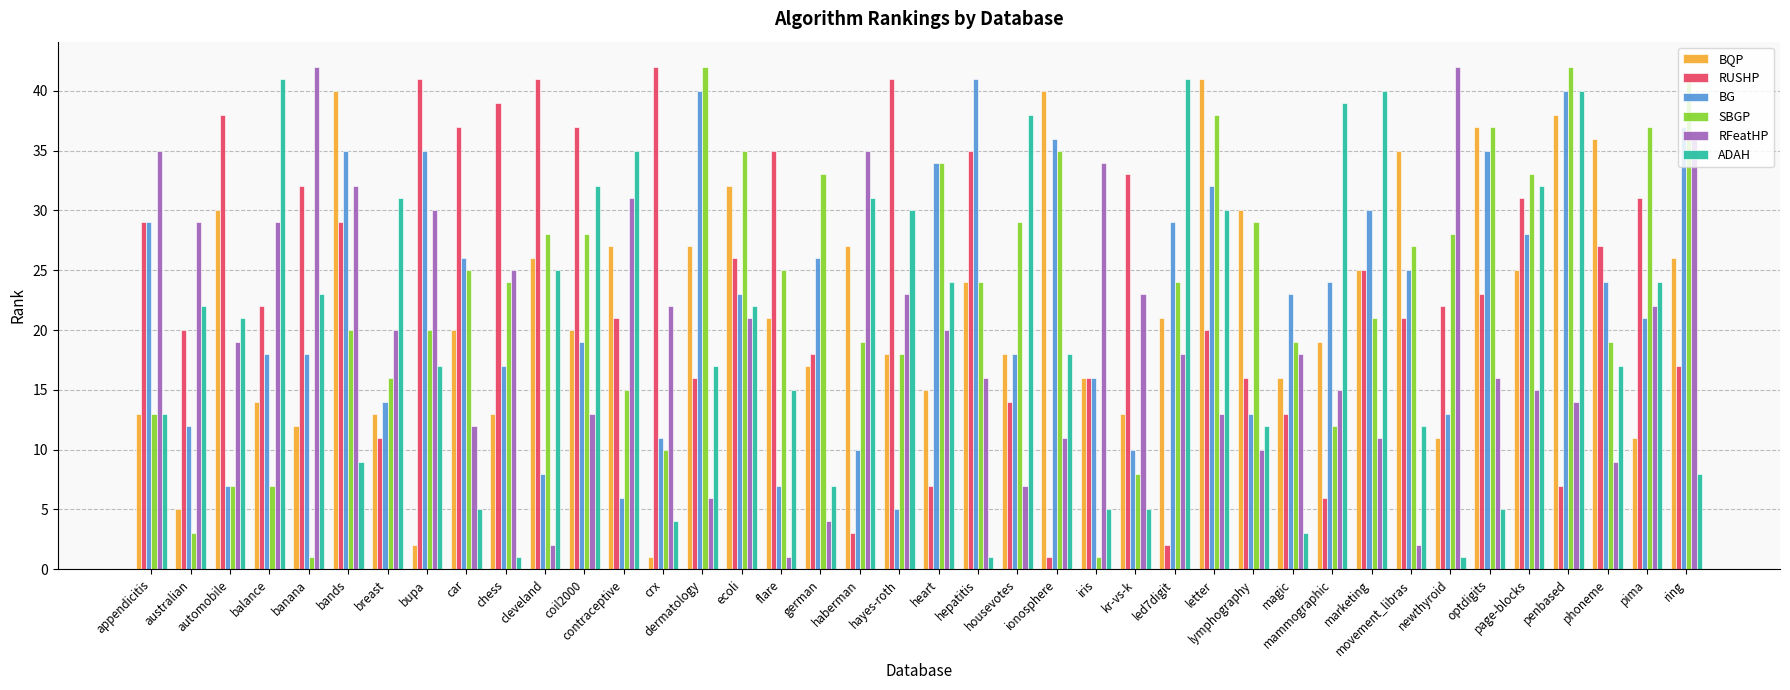

Between coil2000 and contraceptive, which series saw the biggest shift?

RFeatHP